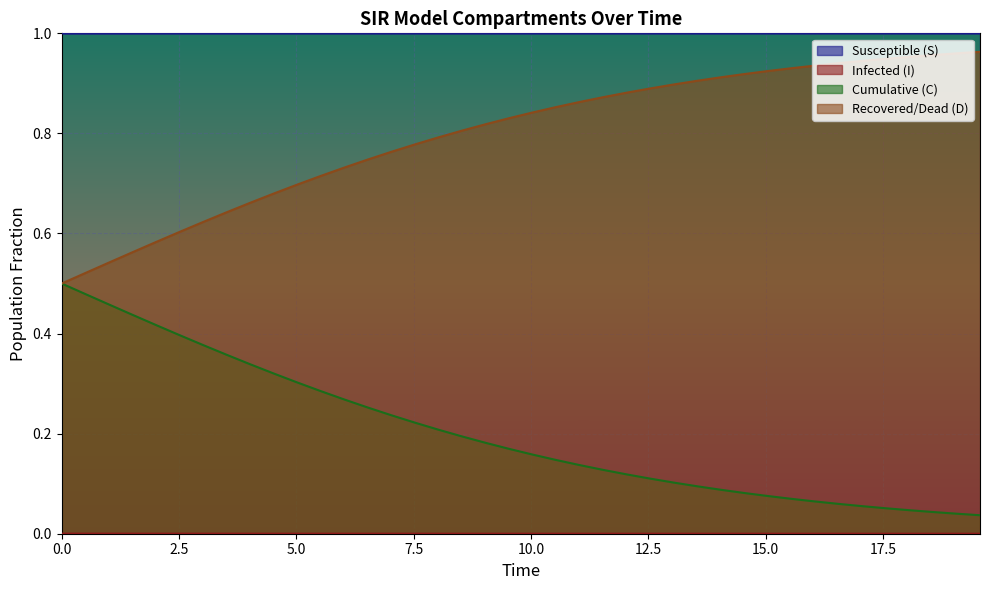

True or false: Recovered/Dead (D) and Susceptible (S) intersect in this chart.

False